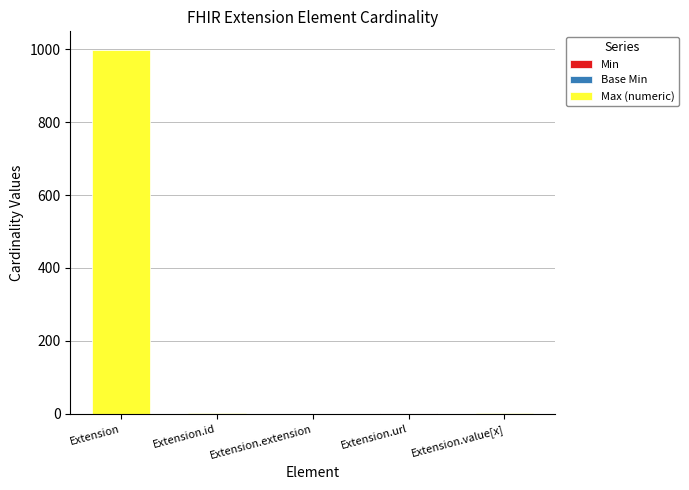

What is the total value across all series at Extension?

999